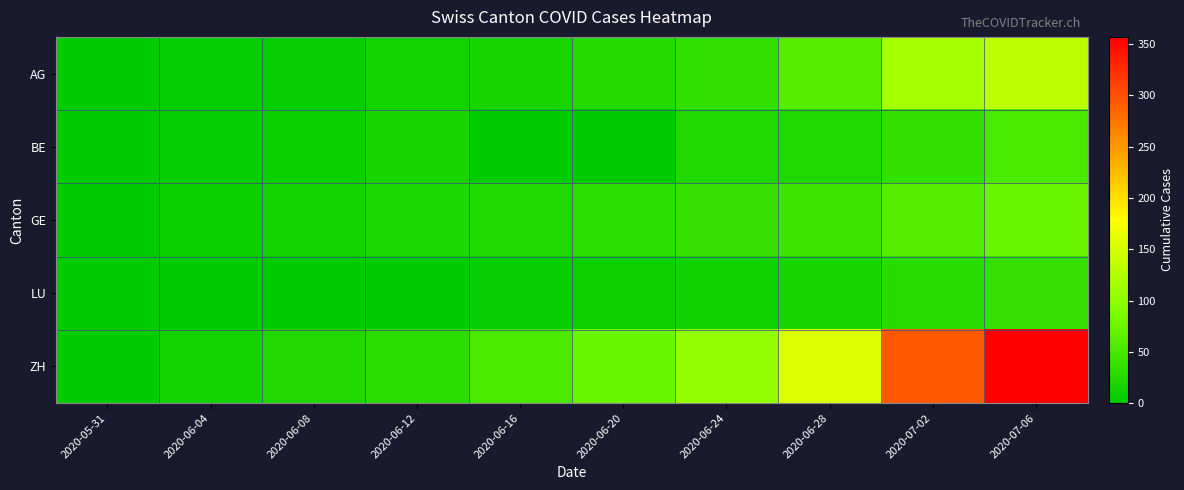

Reading left to right, transcribe all the data shown in this chart.

AG: 2020-05-31=0	2020-06-04=3	2020-06-08=5	2020-06-12=13	2020-06-16=18	2020-06-20=26	2020-06-24=35	2020-06-28=59	2020-07-02=116	2020-07-06=132
BE: 2020-05-31=0	2020-06-04=4	2020-06-08=8	2020-06-12=17	2020-06-16=0	2020-06-20=0	2020-06-24=21	2020-06-28=21	2020-07-02=35	2020-07-06=52
GE: 2020-05-31=0	2020-06-04=8	2020-06-08=14	2020-06-12=20	2020-06-16=22	2020-06-20=31	2020-06-24=38	2020-06-28=44	2020-07-02=61	2020-07-06=75
LU: 2020-05-31=0	2020-06-04=0	2020-06-08=1	2020-06-12=1	2020-06-16=5	2020-06-20=9	2020-06-24=12	2020-06-28=18	2020-07-02=28	2020-07-06=37
ZH: 2020-05-31=0	2020-06-04=13	2020-06-08=23	2020-06-12=30	2020-06-16=52	2020-06-20=75	2020-06-24=103	2020-06-28=153	2020-07-02=294	2020-07-06=357